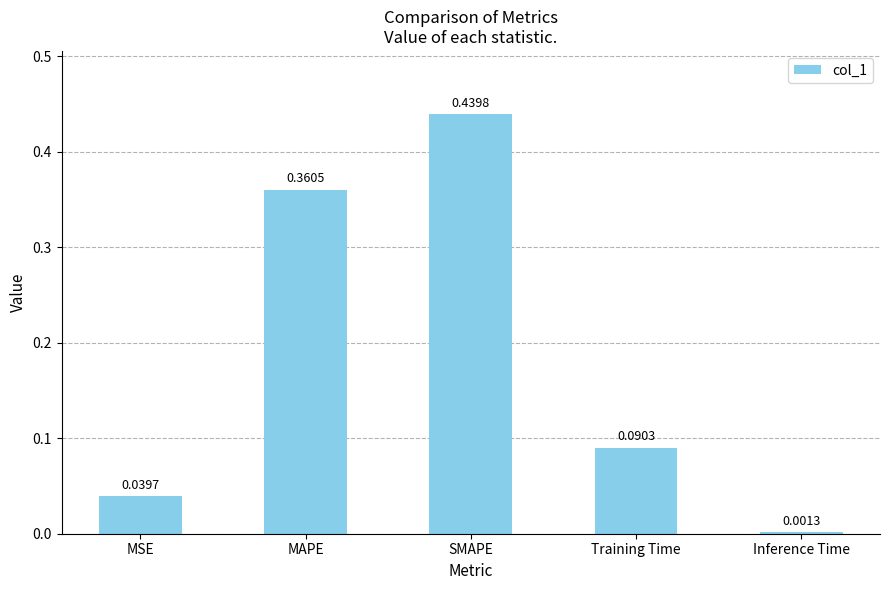

Where is the data nearest to the value 0?

Inference Time